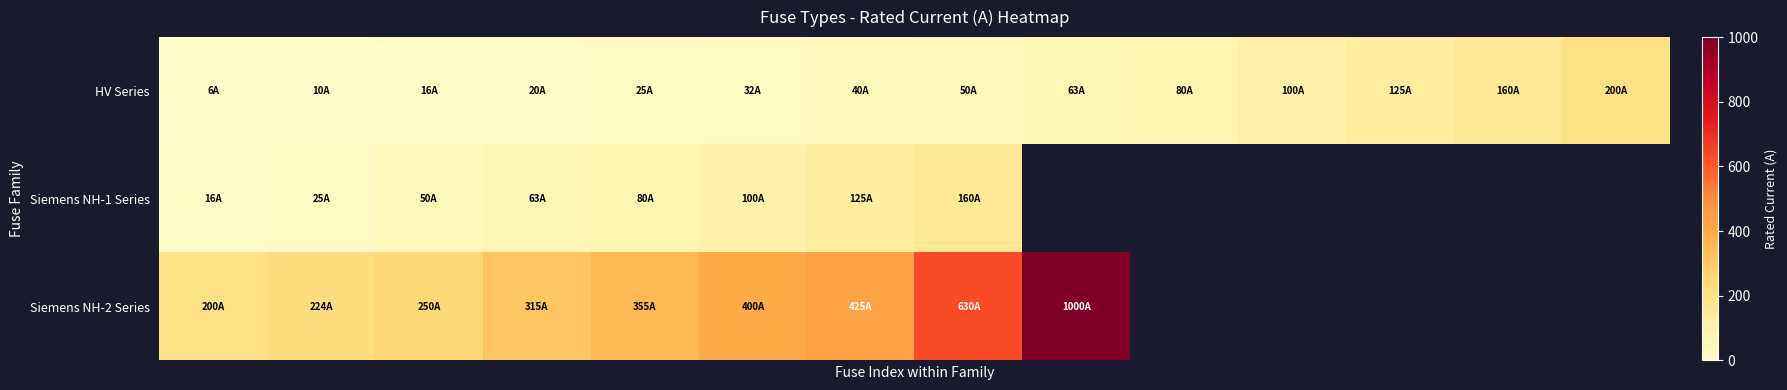

What is the highest value of the Siemens NH-1 Series series?

160.0